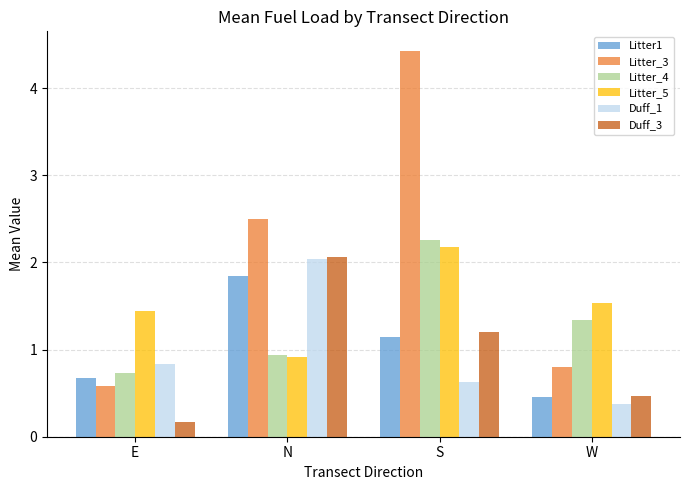

At which category is the sum across all series the highest?

S